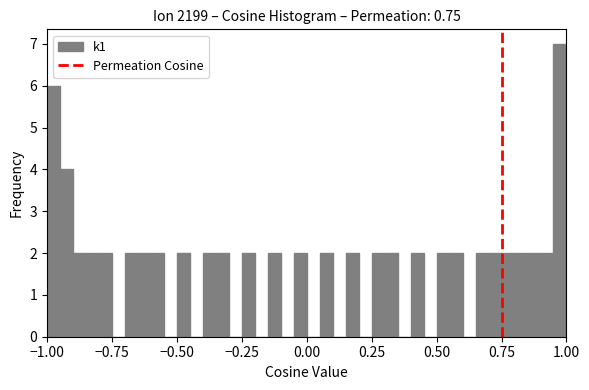

Read against the x-axis, roughly where is the centre of the tallest bar?

1.00